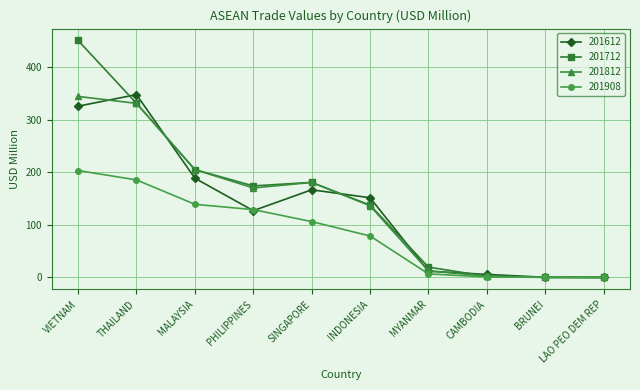

What is the total value across all series at INDONESIA?

504.4